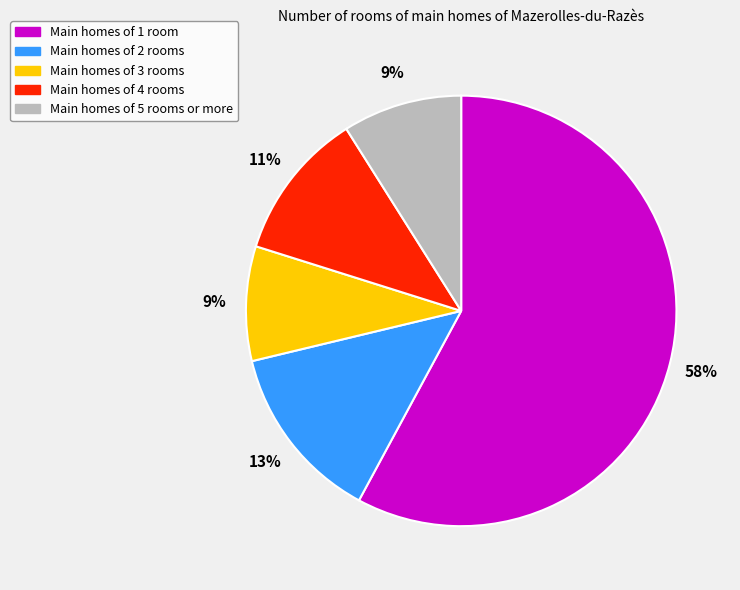

Count the number of slices in the pie.

5